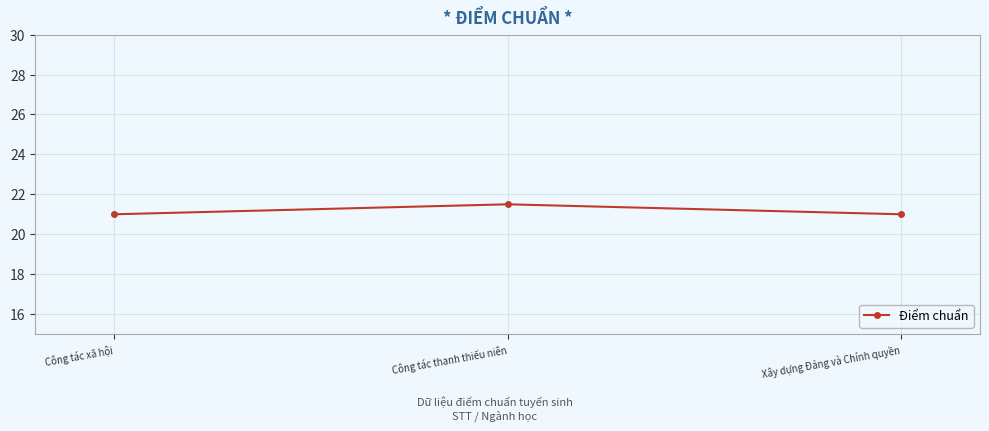

What is the difference between the maximum and second lowest values?

0.5